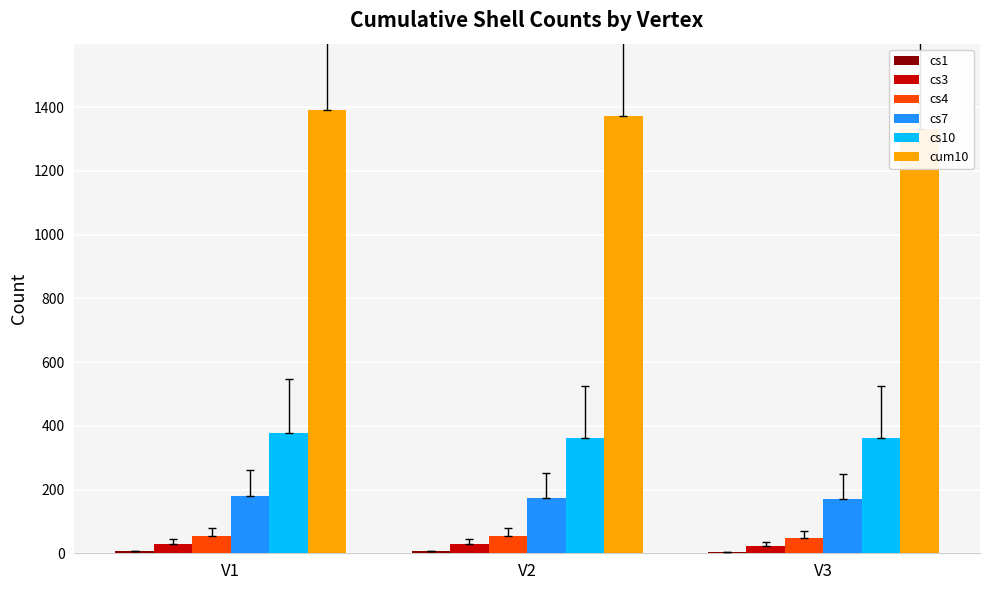

True or false: cs3 has a value of 30 at V2.

True